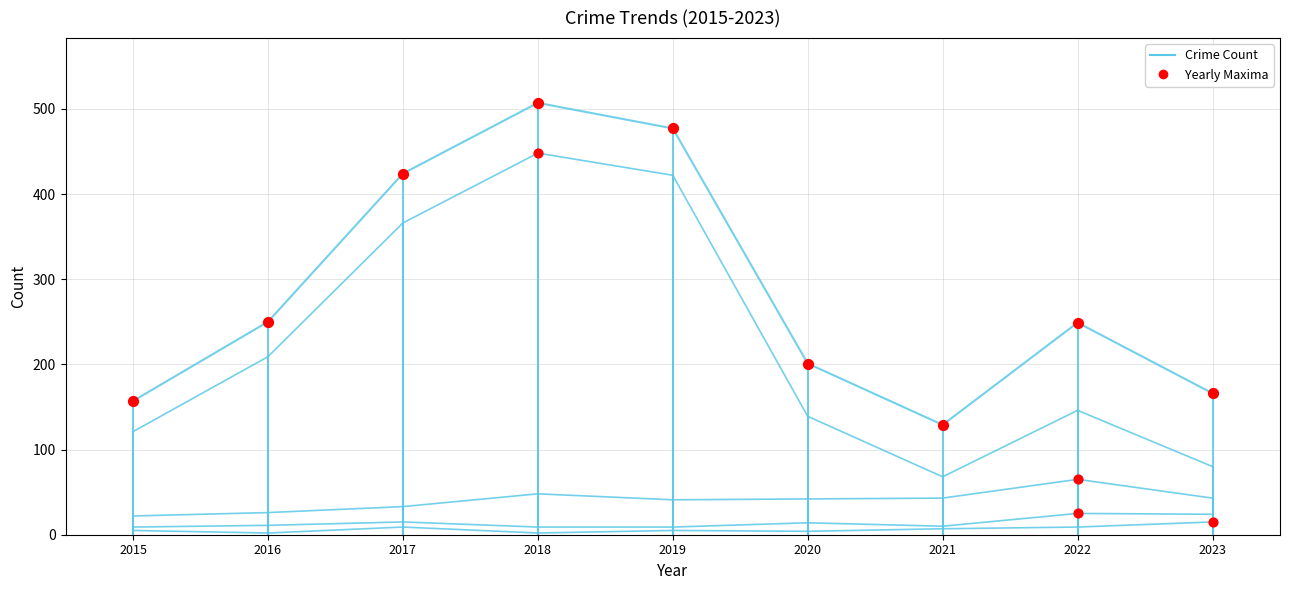

Between 2016 and 2015, which is larger?

2016